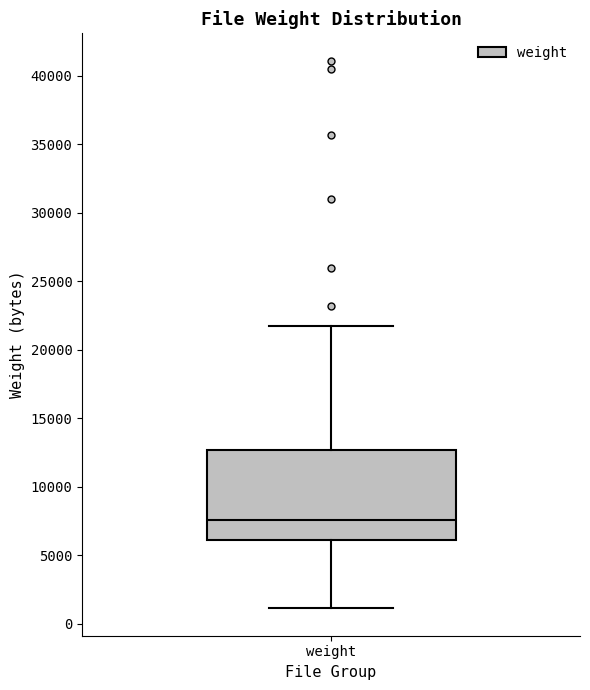

Where is the upper edge of the box for weight on the y-axis? The values are not printed on the chart, so give them approximately, as read against the axis.

12500